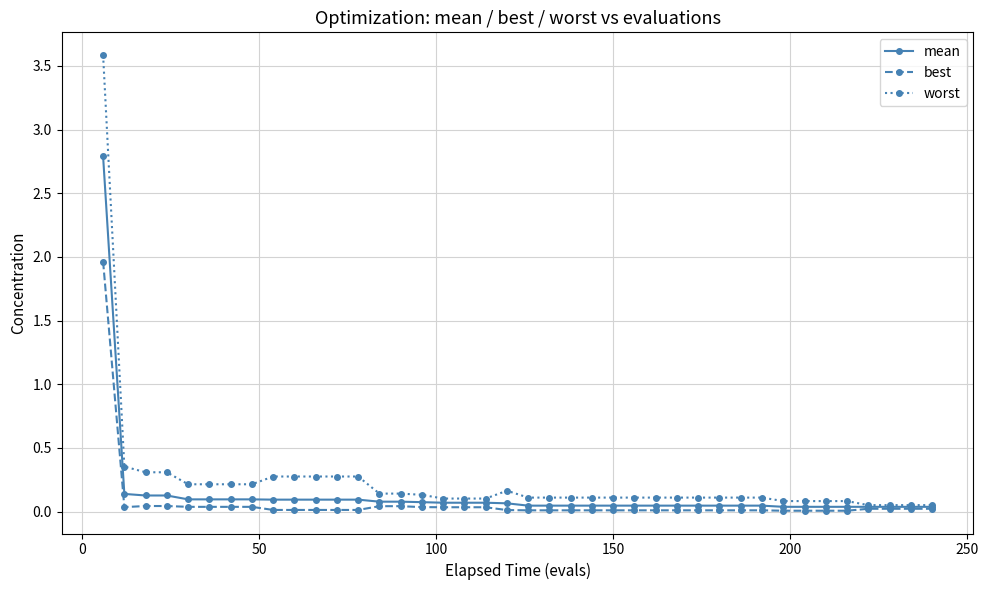

What is the greatest value displayed?

3.6